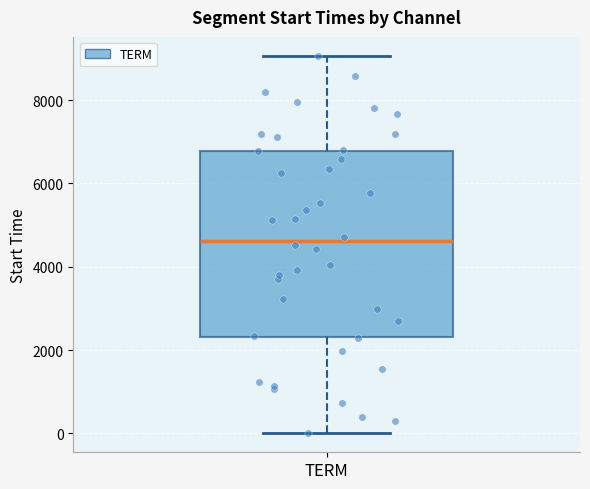

Read this box plot against the y-axis: the position of the median line, the range covered by the box, and the ends of both whiskers. The values are not printed on the chart, so give them approximately, as read against the axis.

median 4600, box 2400 to 6800, whiskers 0 to 9000